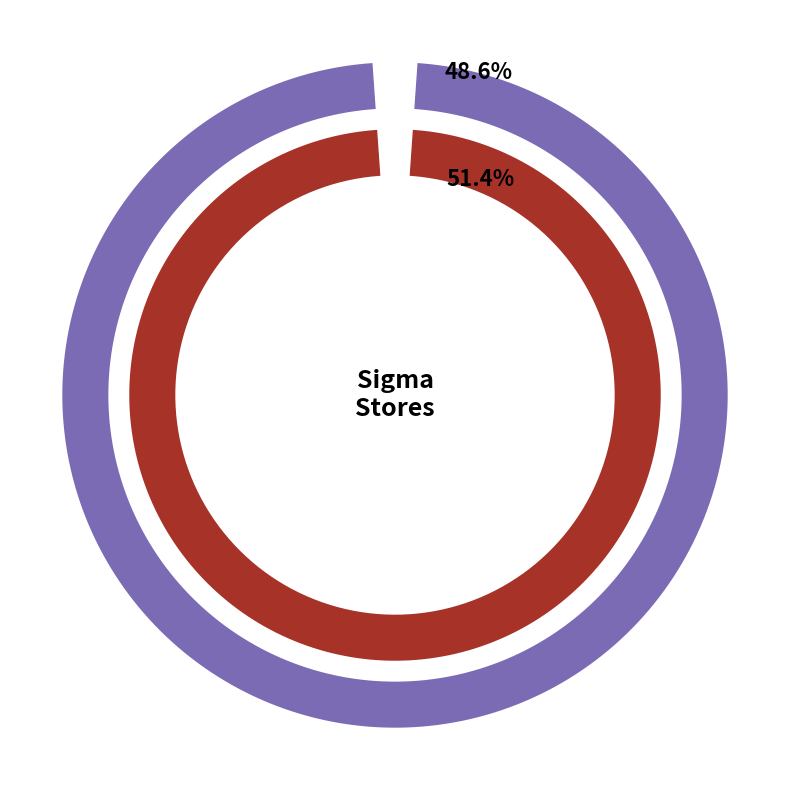

To the nearest percent, what portion does sigma-di-reggio-emilia-rivalta represent?

49%